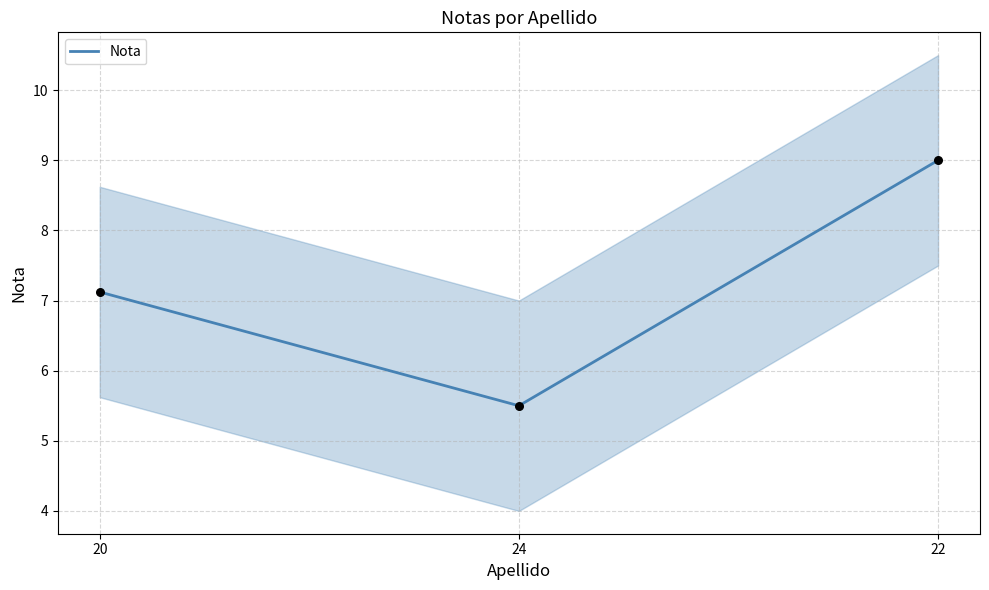

What is the ratio of the value at 20 to the value at 22?

0.8